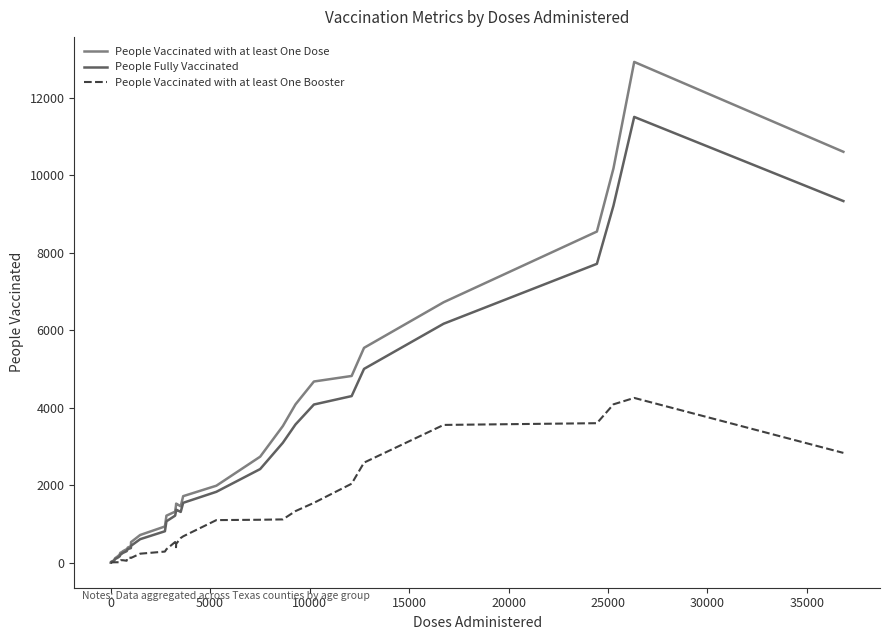

Which series has the largest range (max minus min)?

People Vaccinated with at least One Dose